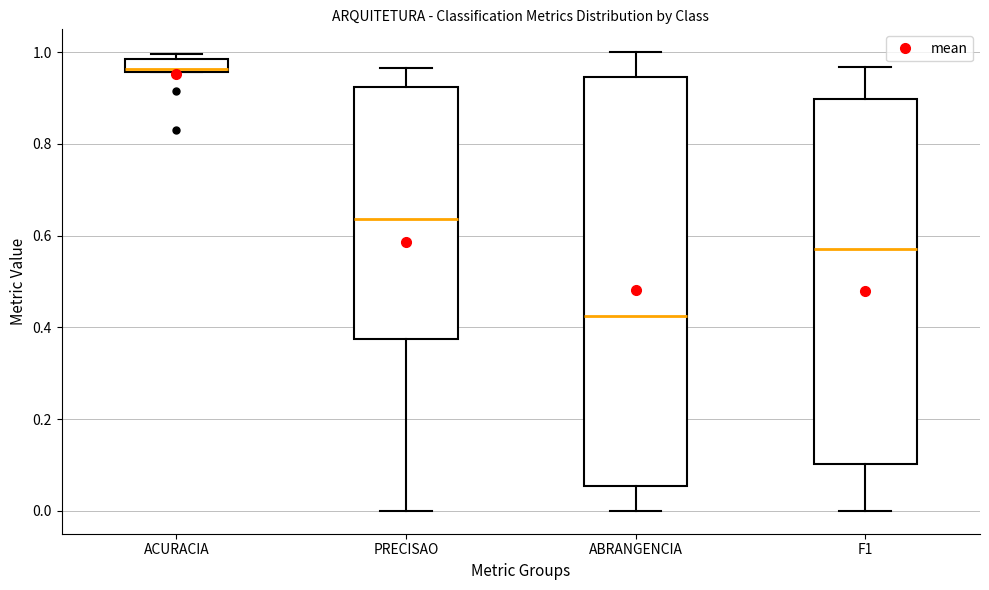

Where does the upper whisker of the box for ABRANGENCIA end on the y-axis? The values are not printed on the chart, so give them approximately, as read against the axis.

1.00